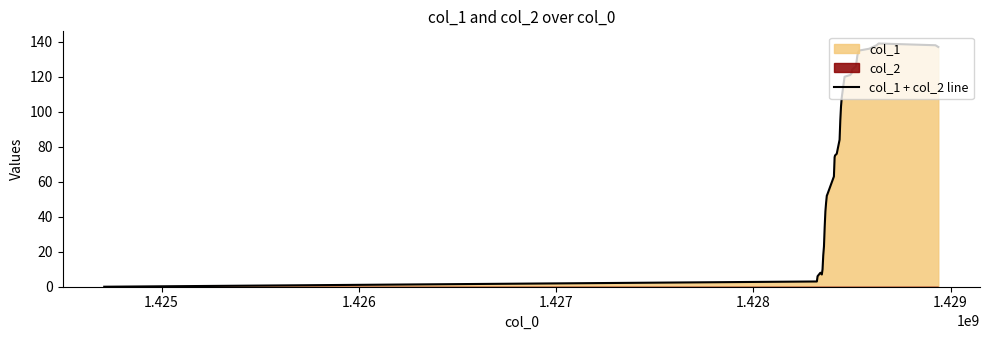

Reading left to right, extract all data points from this chart.

0	3	6	7	8	7	10	18	23	34	43	48	52	53	63	74	75	76	84	95	103	108	111	114	117	120	121	122	124	126	129	132	134	135	136	137	138	139	138	137